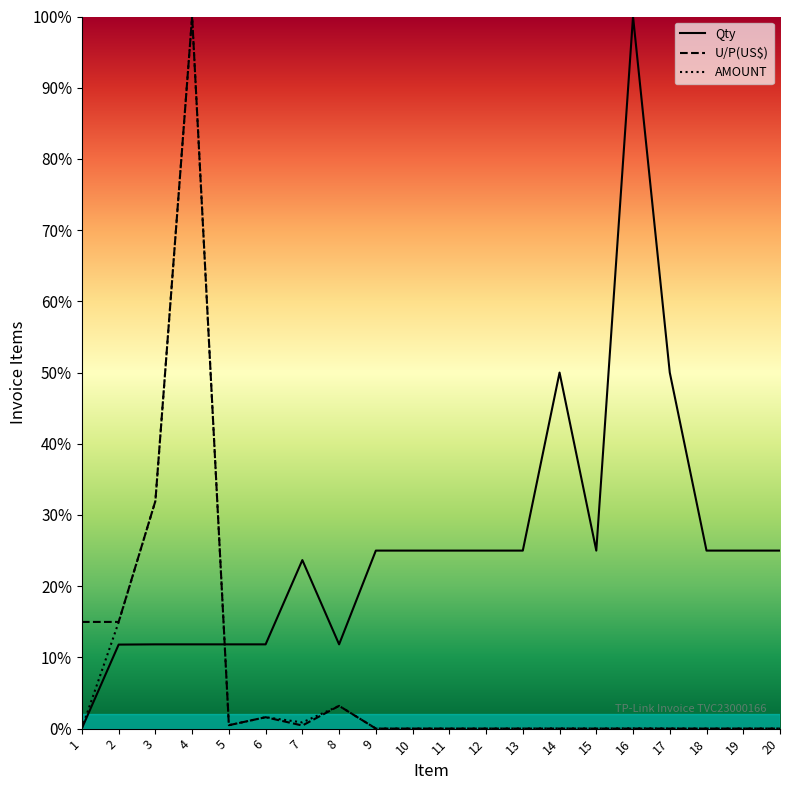

What are all the series names shown in the legend?

Qty, U/P(US$), AMOUNT